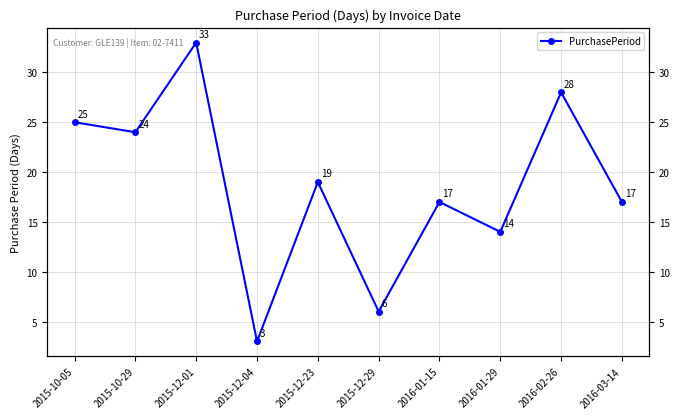

How many interior local valleys (lower than both neighbors) does the data have?

4